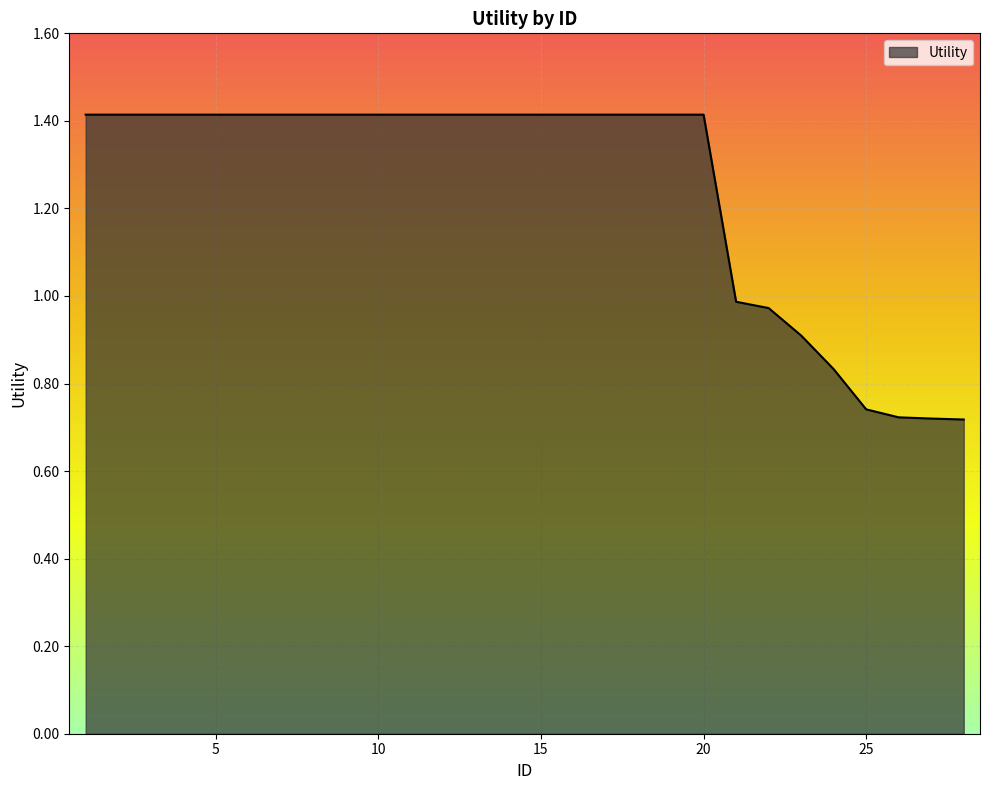

What is the maximum value shown in the chart?

1.4